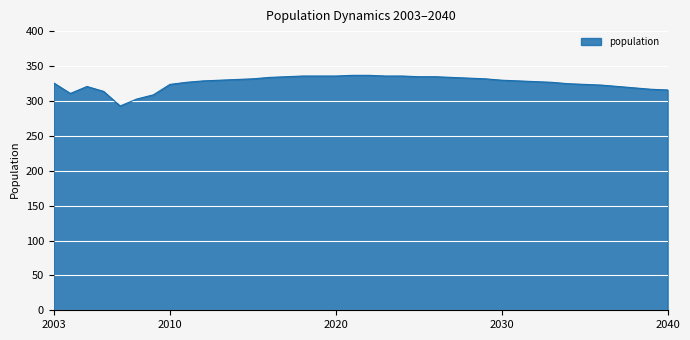

Does the chart display data point markers on the line(s)?

No